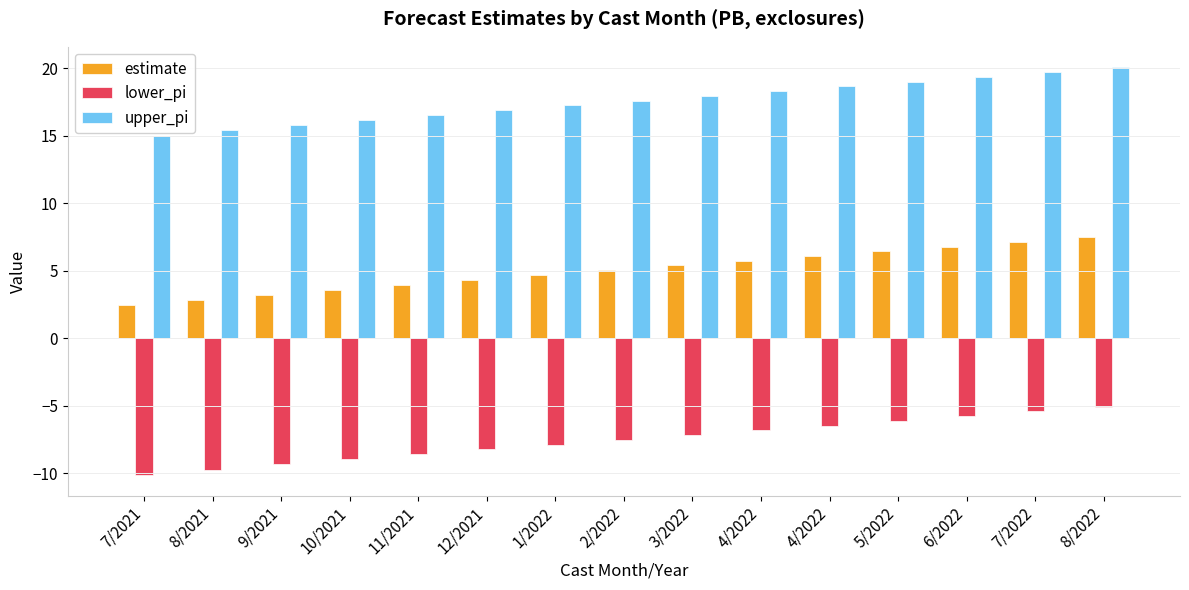

Does the chart contain any negative values?

Yes